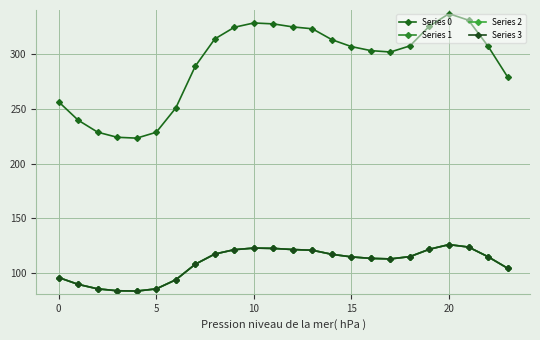

What is the greatest value displayed?

337.2